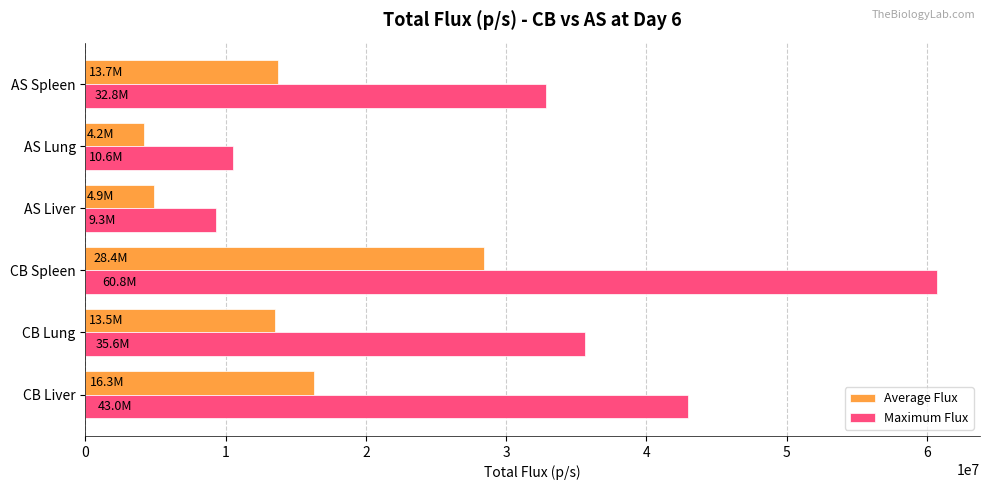

The value of Maximum Flux at AS Spleen is 47853042.2. True or false?

False